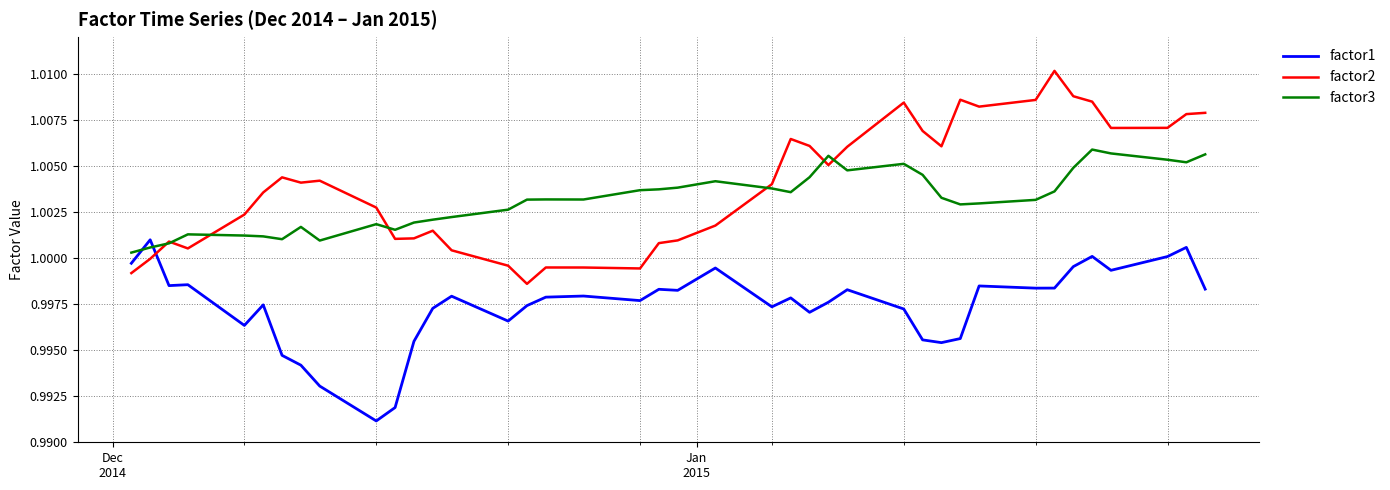

Which series ends up on top after the final intersection of factor2 and factor1?

factor2